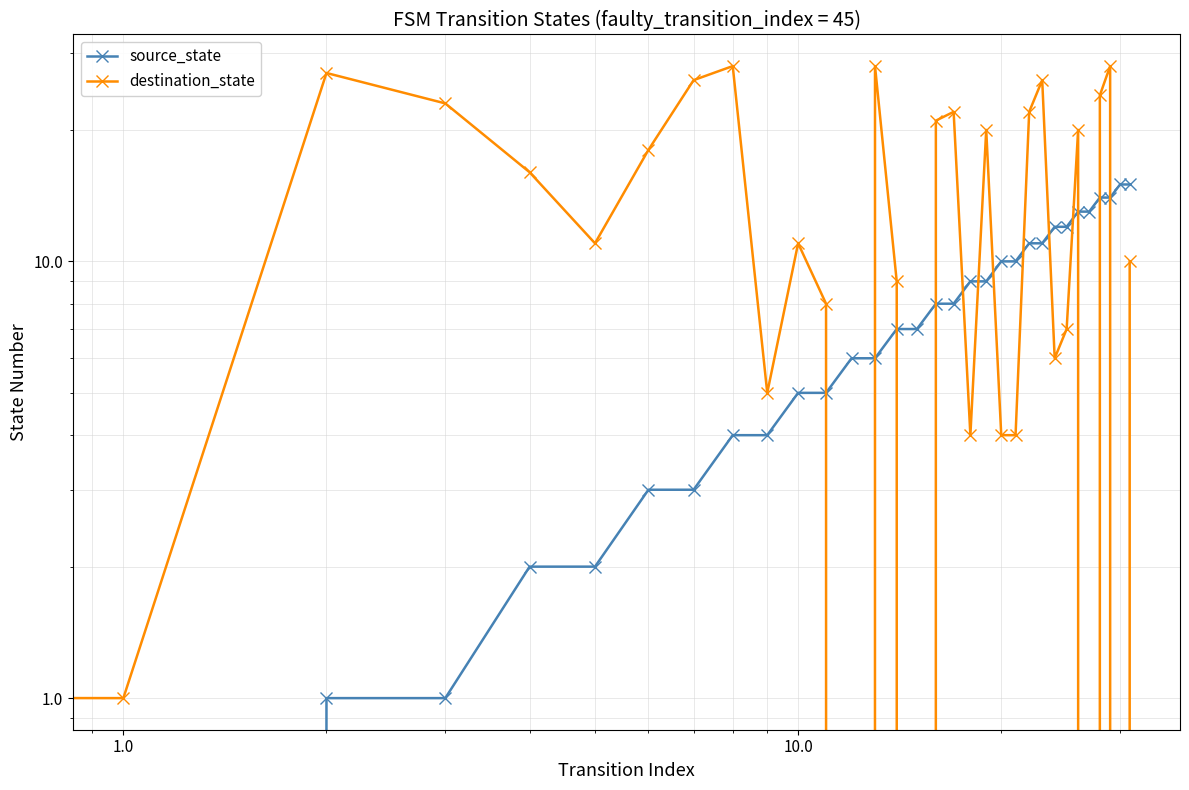

At 1.0, list the series in order from smallest to largest.

source_state, destination_state